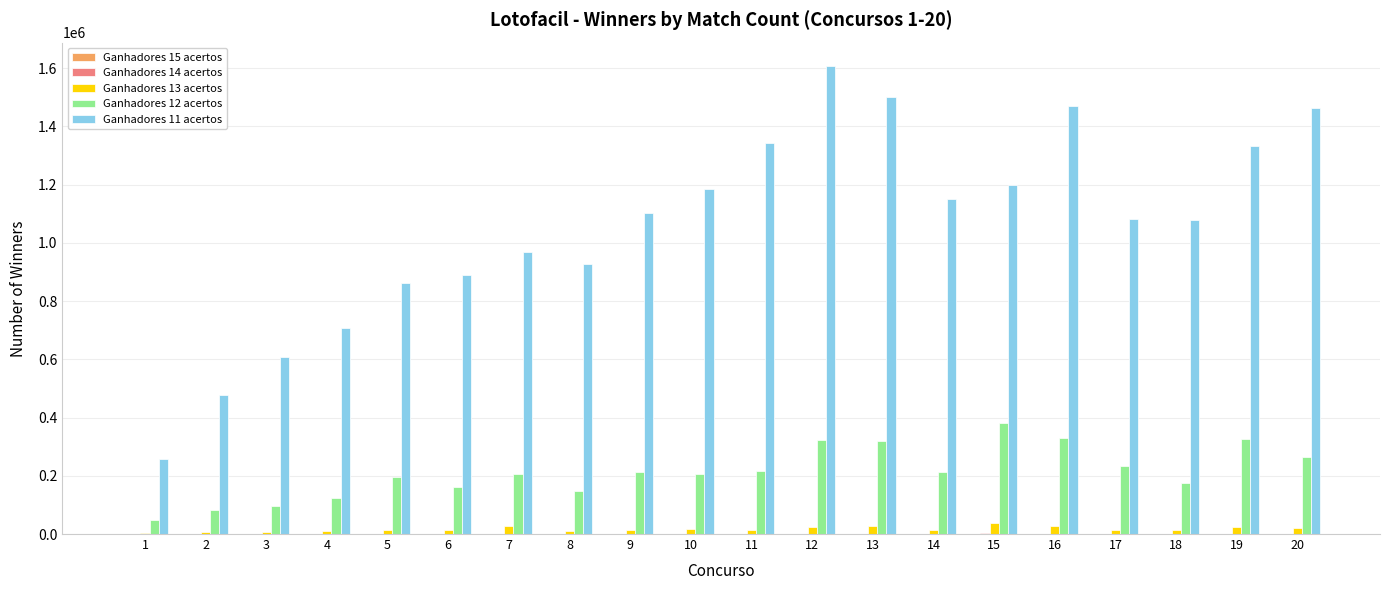

What is the greatest value displayed?

1607584